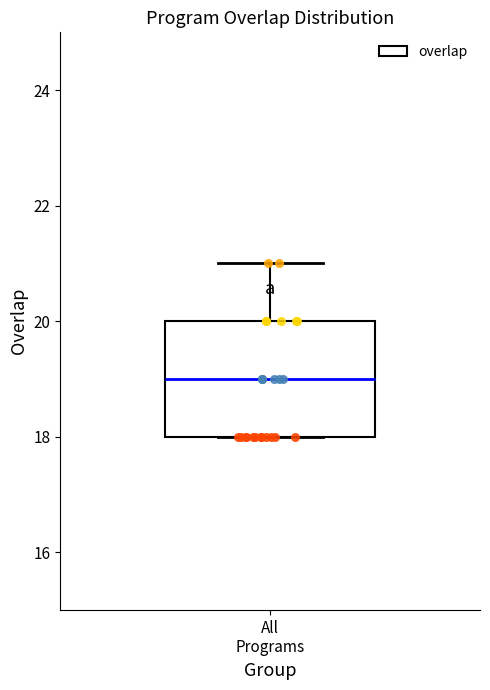

Read this box plot against the y-axis: the position of the median line, the range covered by the box, and the ends of both whiskers. The values are not printed on the chart, so give them approximately, as read against the axis.

median 19, box 18 to 20, whiskers 18 to 21